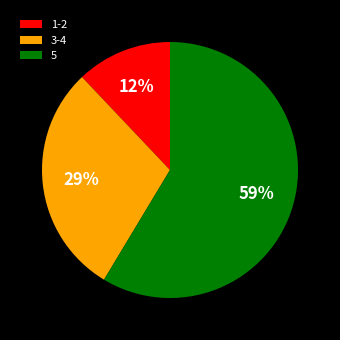

What is the largest slice in the pie chart?

5